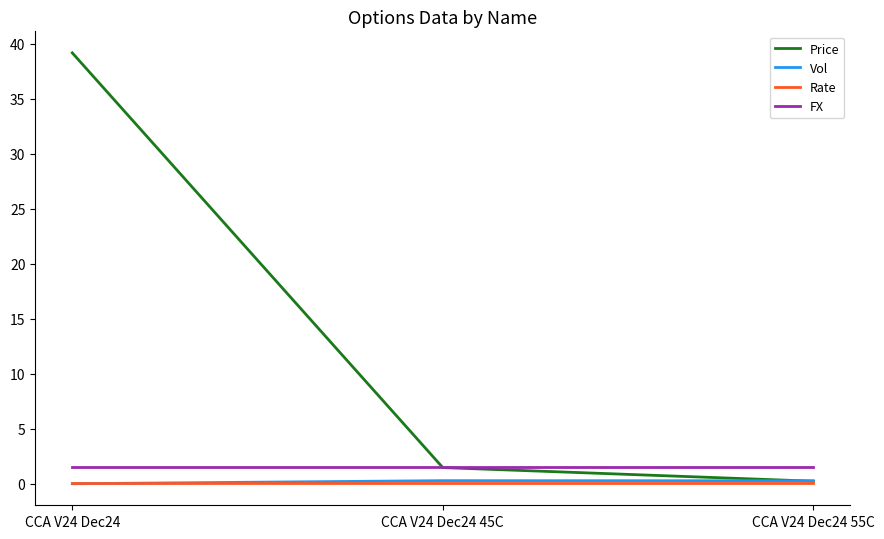

How many values in the Vol series exceed 0?

2